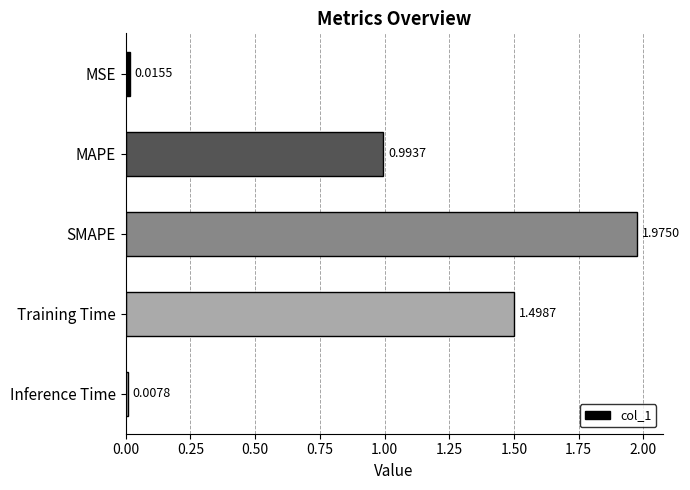

What is the label of the 5th bar from the bottom?

MSE